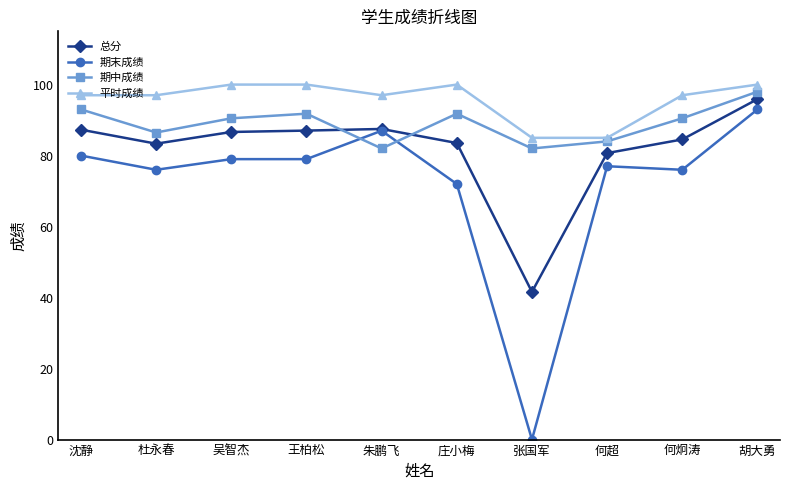

Which series has the largest range (max minus min)?

期末成绩